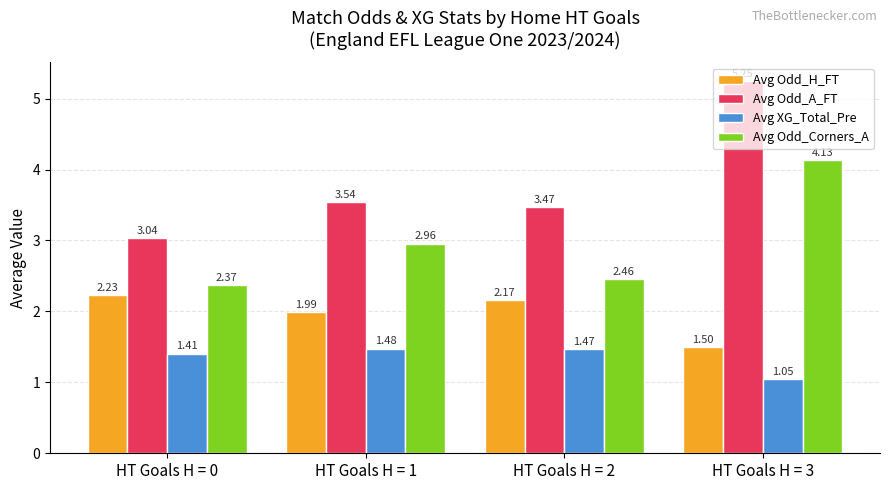

How many data points in Avg Odd_H_FT are above 2?

2